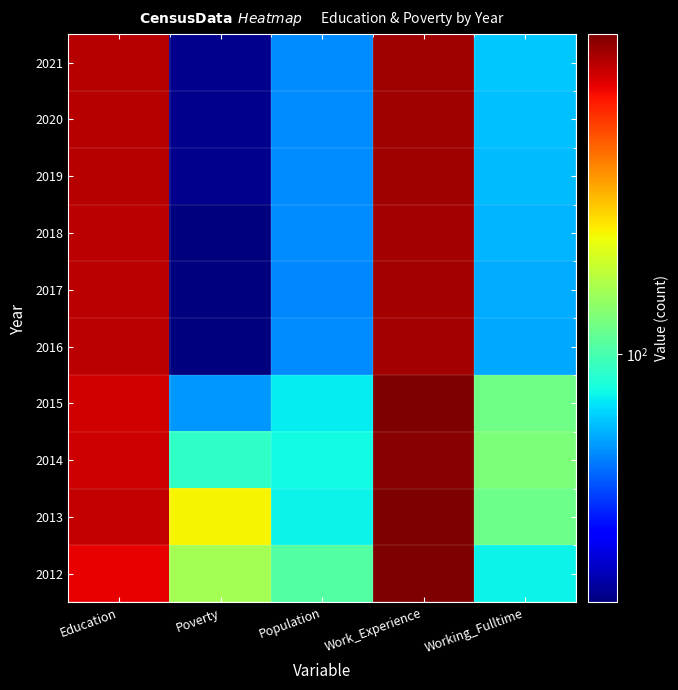

Rank the series at Work_Experience from lowest to highest value.

2016, 2017, 2018, 2019, 2020, 2021, 2014, 2015, 2013, 2012